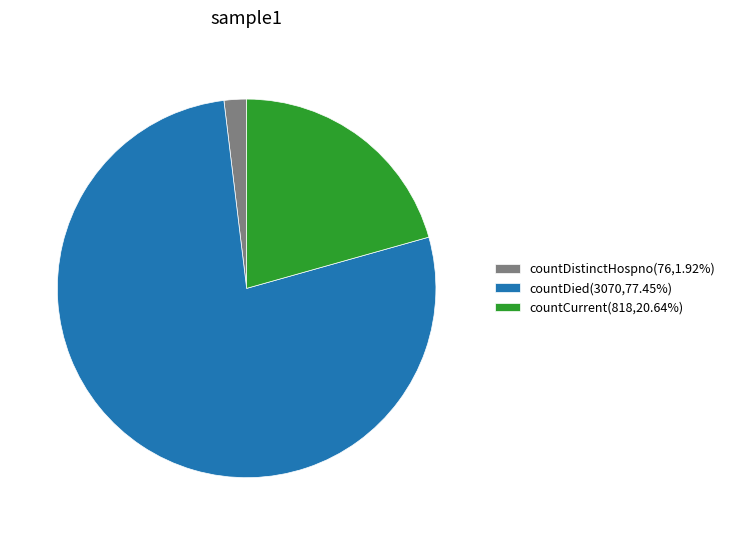

Do countDied(3070,77.45%) and countCurrent(818,20.64%) together represent more than half of the pie?

Yes